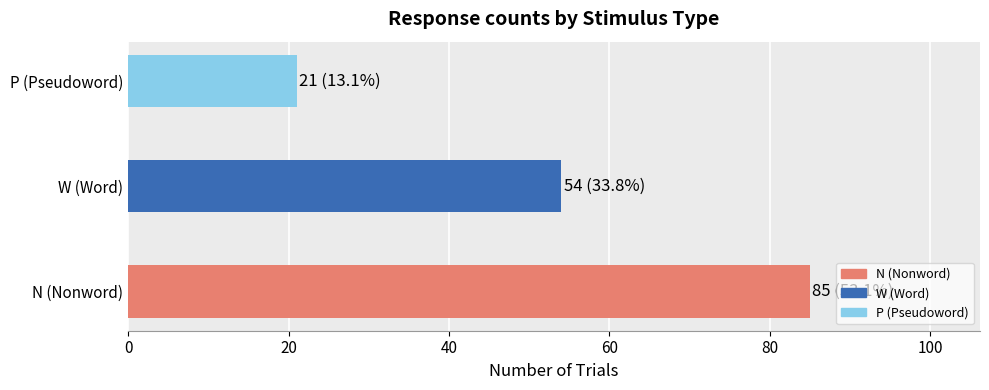

Which has a higher value, N (Nonword) or W (Word)?

N (Nonword)